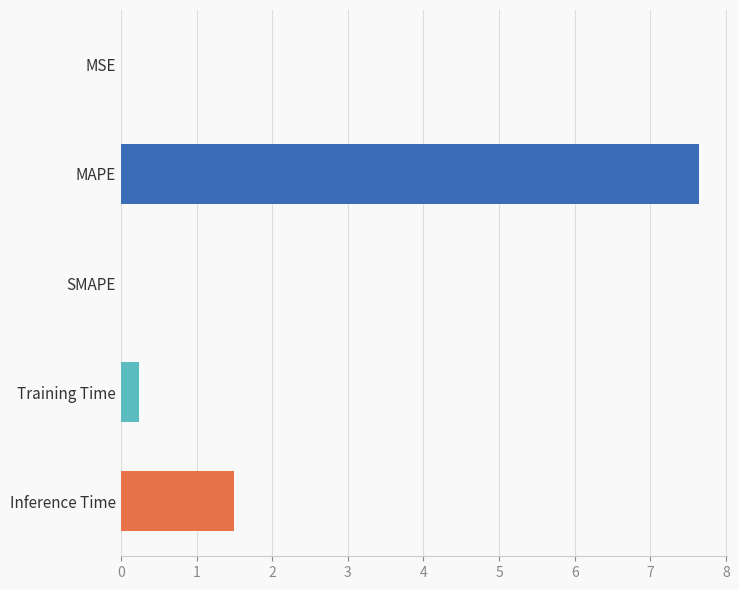

Which category has the highest value across all series?

MAPE